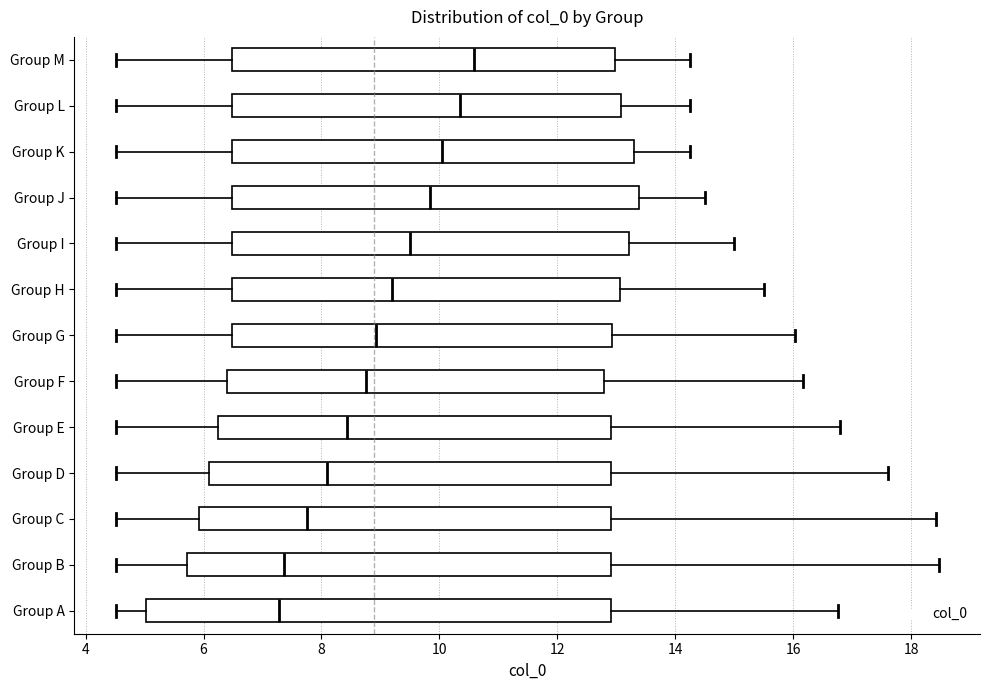

Comparing the boxes themselves (not the whiskers), which one is the widest?

Group A